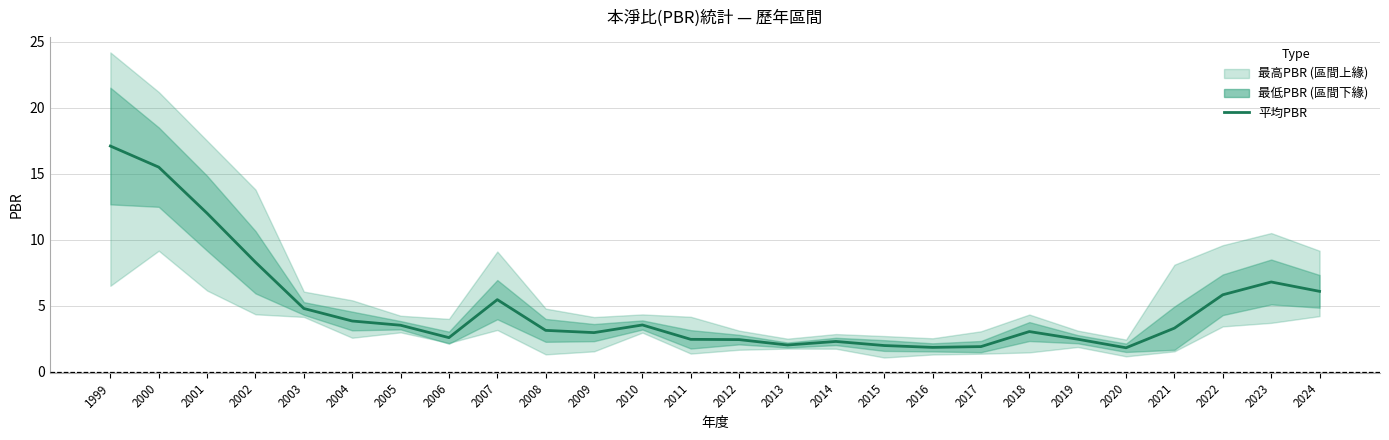

Reading left to right, list all the values displayed in this chart.

1999=17.1	2000=15.5	2001=12.0	2002=8.3	2003=4.8	2004=3.8	2005=3.5	2006=2.6	2007=5.5	2008=3.1	2009=3.0	2010=3.5	2011=2.4	2012=2.4	2013=2.0	2014=2.3	2015=2.0	2016=1.8	2017=1.9	2018=3.0	2019=2.5	2020=1.8	2021=3.3	2022=5.8	2023=6.8	2024=6.1